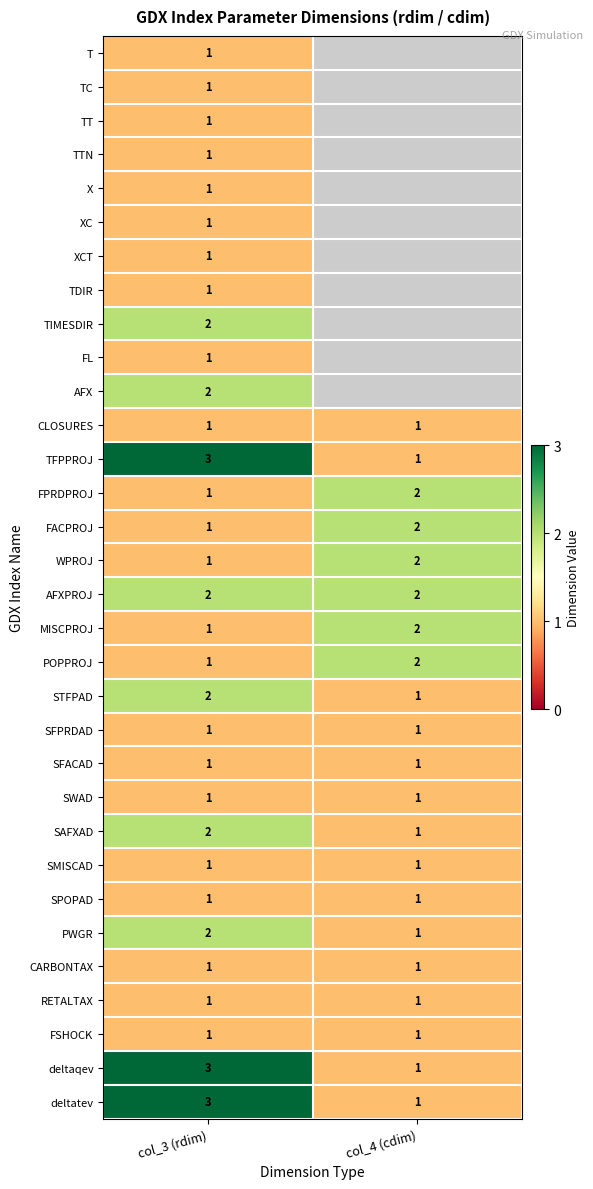

What is the sum of all SAFXAD values?

3